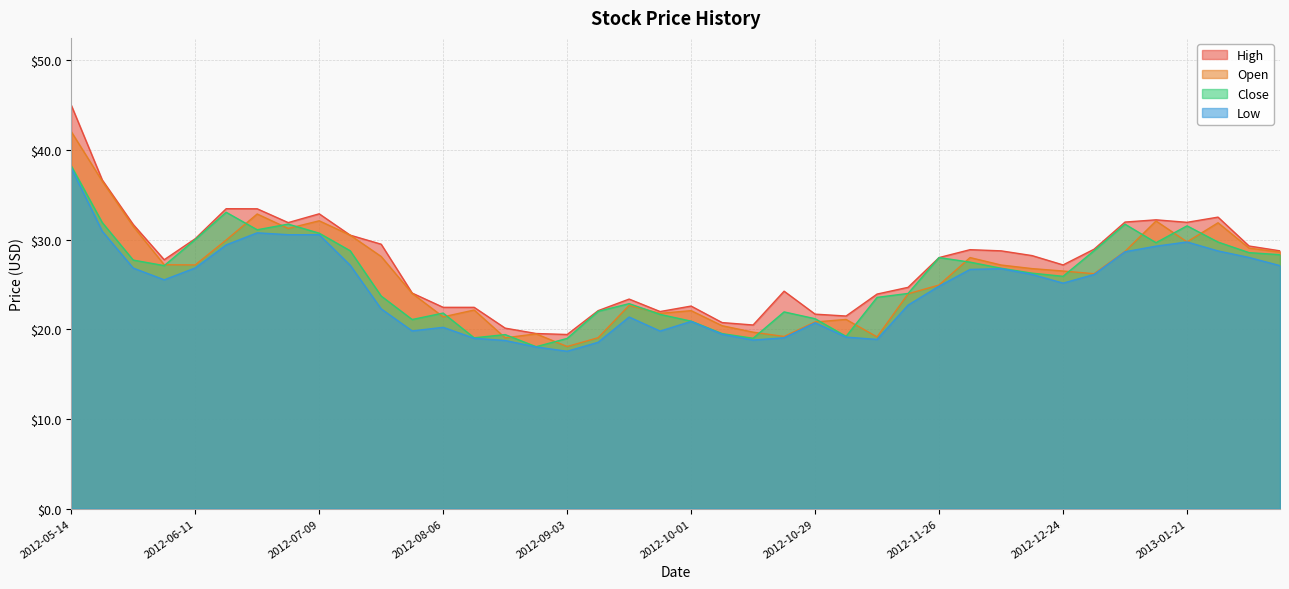

Does the chart have visible grid lines?

Yes